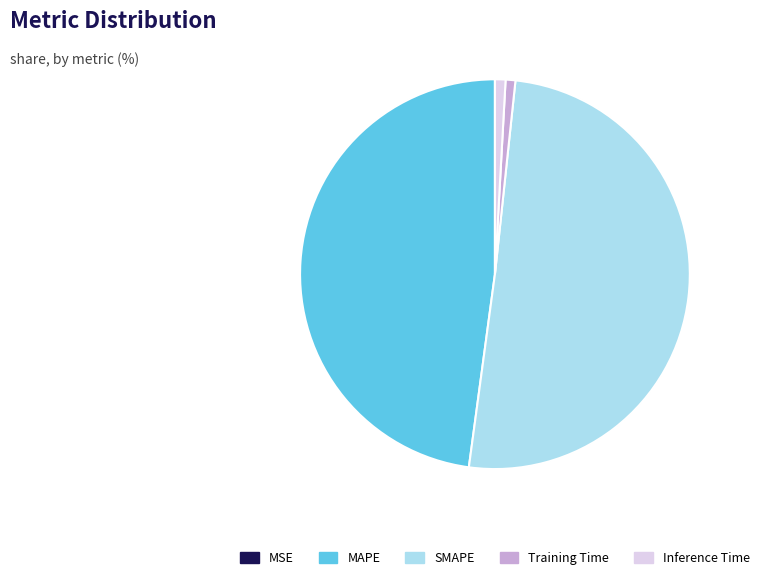

Combined, do SMAPE and Training Time account for over 50%?

Yes